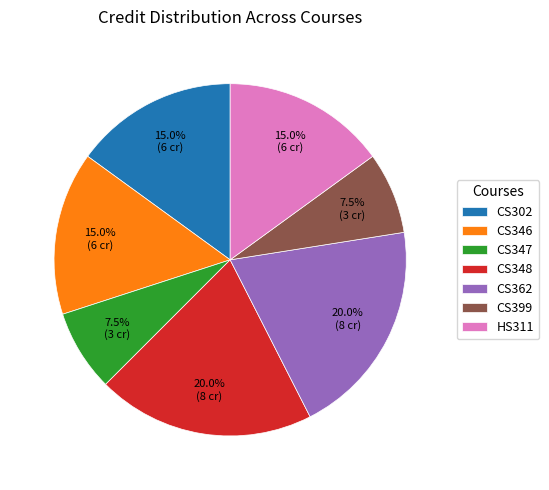

What is the ratio of the value at CS362 to the value at CS347?

2.7